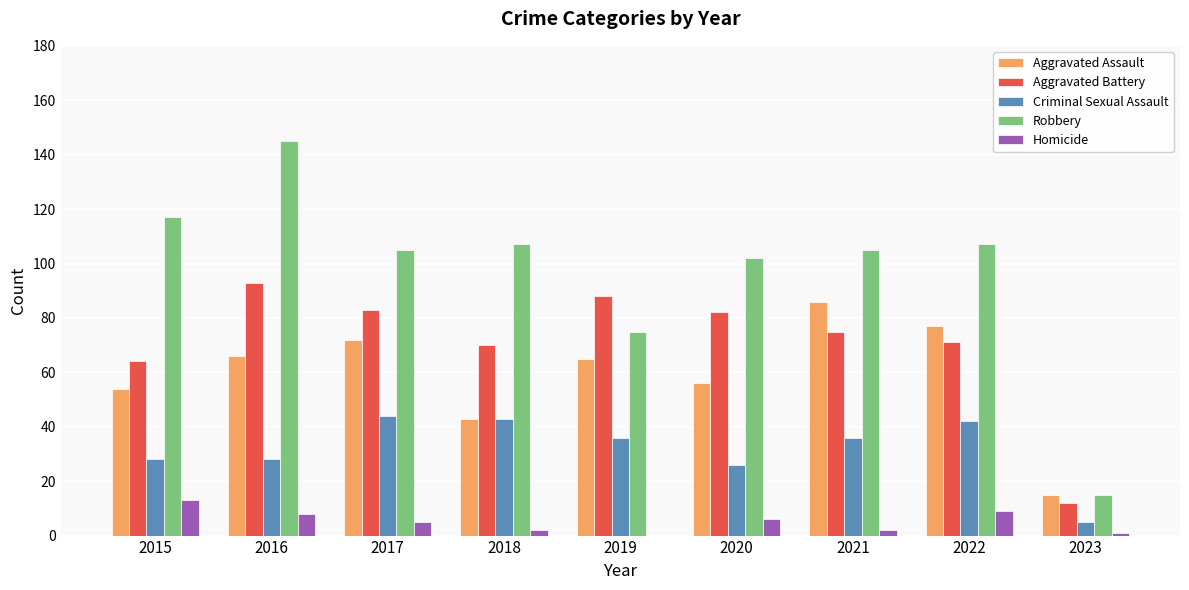

What is the maximum value shown in the chart?

145